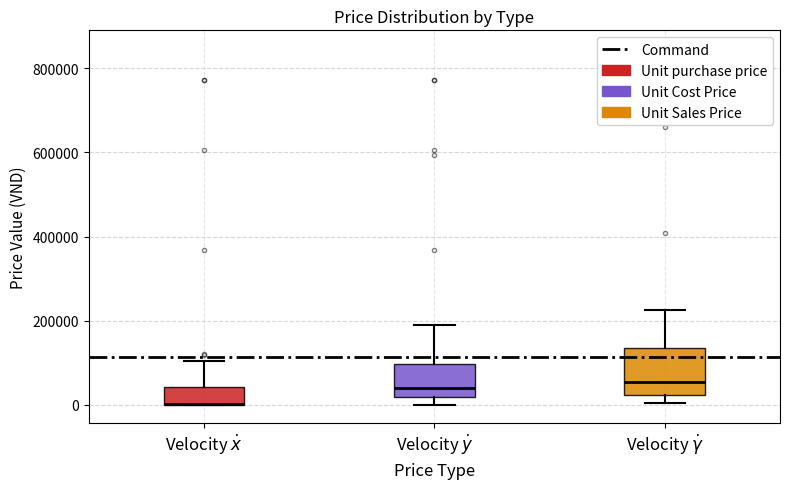

Comparing the boxes themselves (not the whiskers), which one is the tallest?

Velocity $\dot{\gamma}$